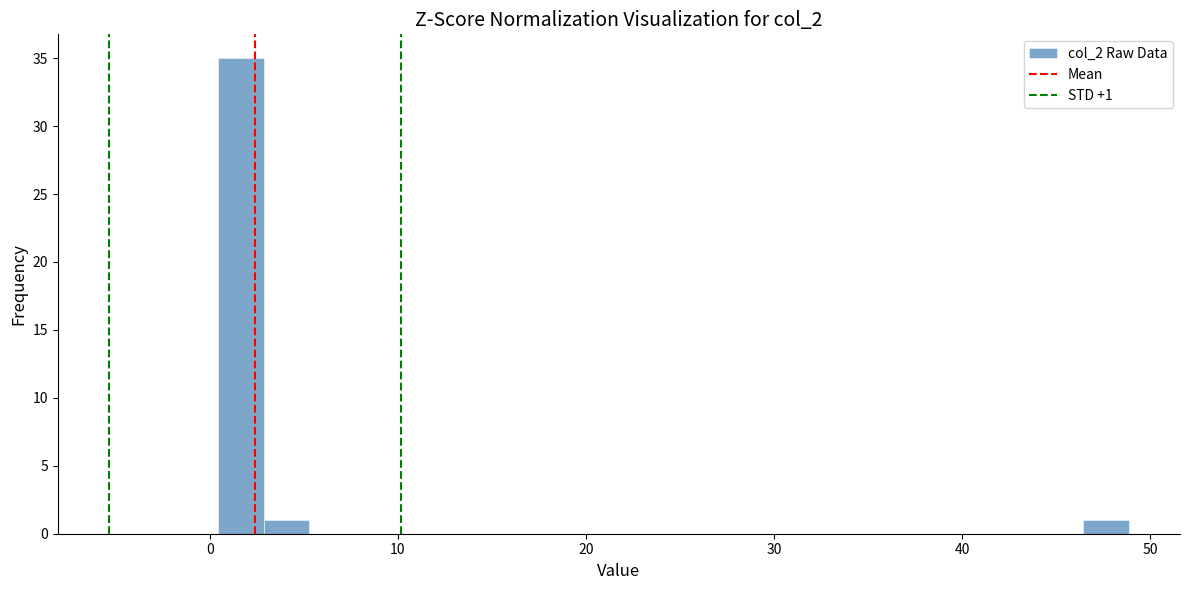

Around what value on the x-axis is the tallest bar? Give the approximate position of its centre, as read against the axis.

2